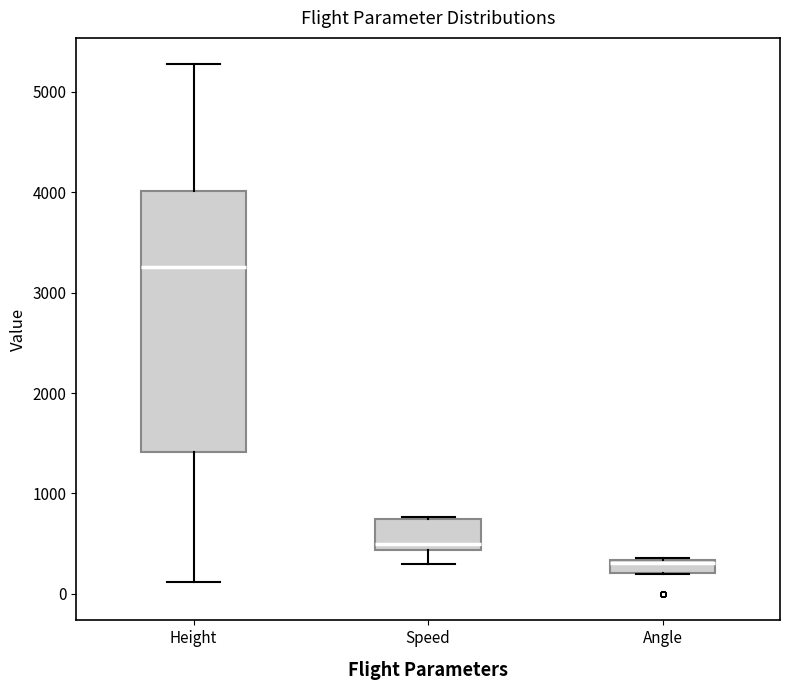

Which box has the highest median line?

Height